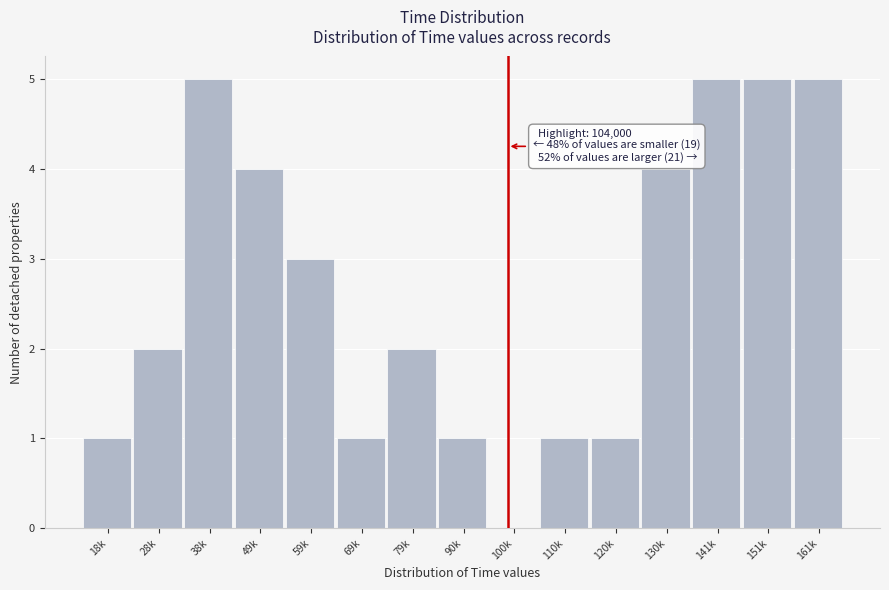

Reading right to left, list all the values displayed in this chart.

161k=5	151k=5	141k=5	130k=4	120k=1	110k=1	100k=0	90k=1	79k=2	69k=1	59k=3	49k=4	38k=5	28k=2	18k=1